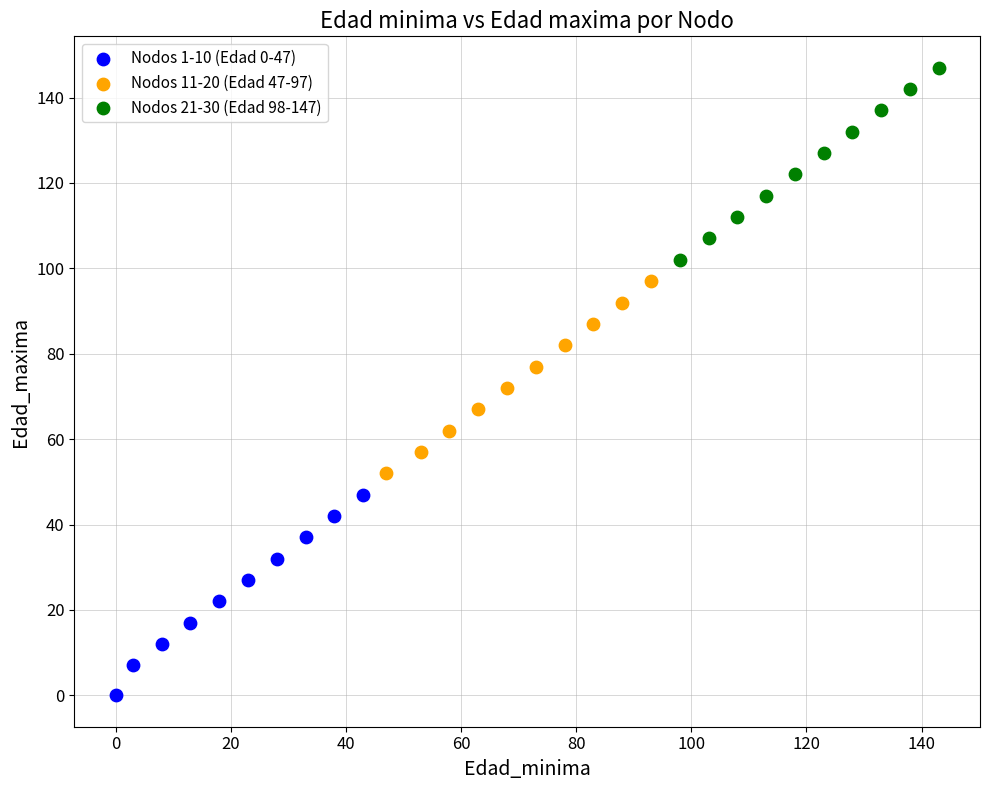

What are all the series names shown in the legend?

Nodos 1-10 (Edad 0-47), Nodos 11-20 (Edad 47-97), Nodos 21-30 (Edad 98-147)